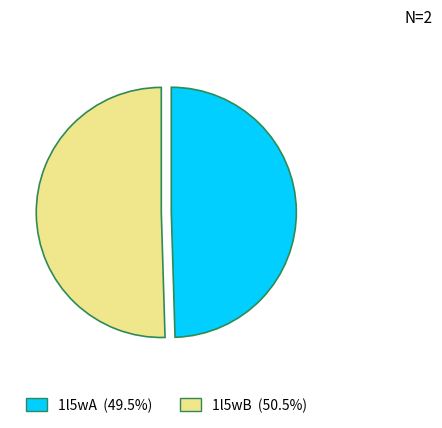

What is the ratio of the value at 1l5wA to the value at 1l5wB?

1.0